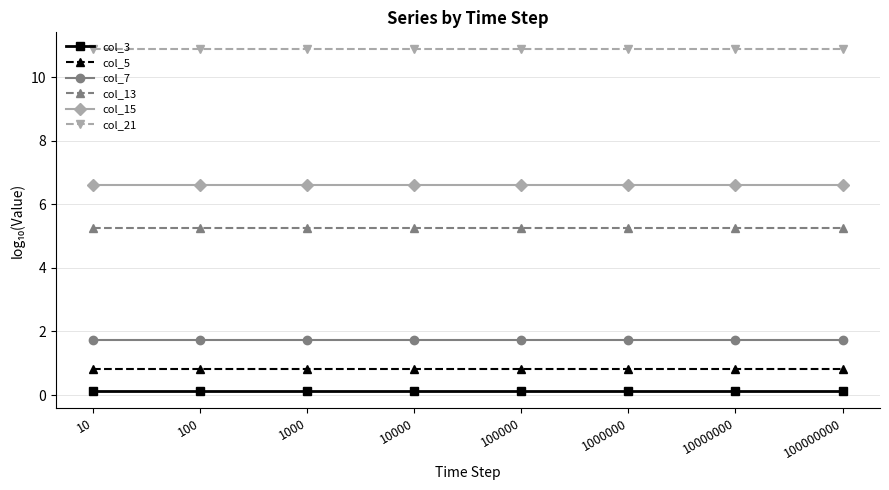

The col_13 series shows 1.8 at 100000000. True or false?

False